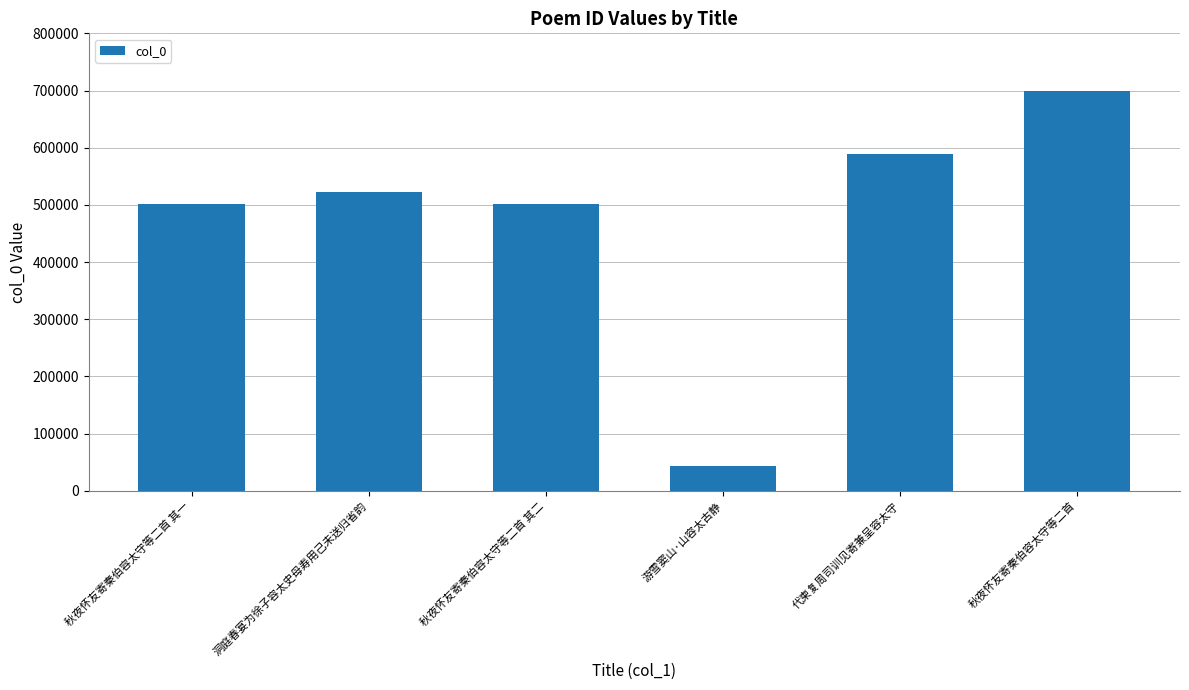

Read the value at 洞庭春宴为徐子容太史母寿用己未送归省韵, to the nearest 50.

521850